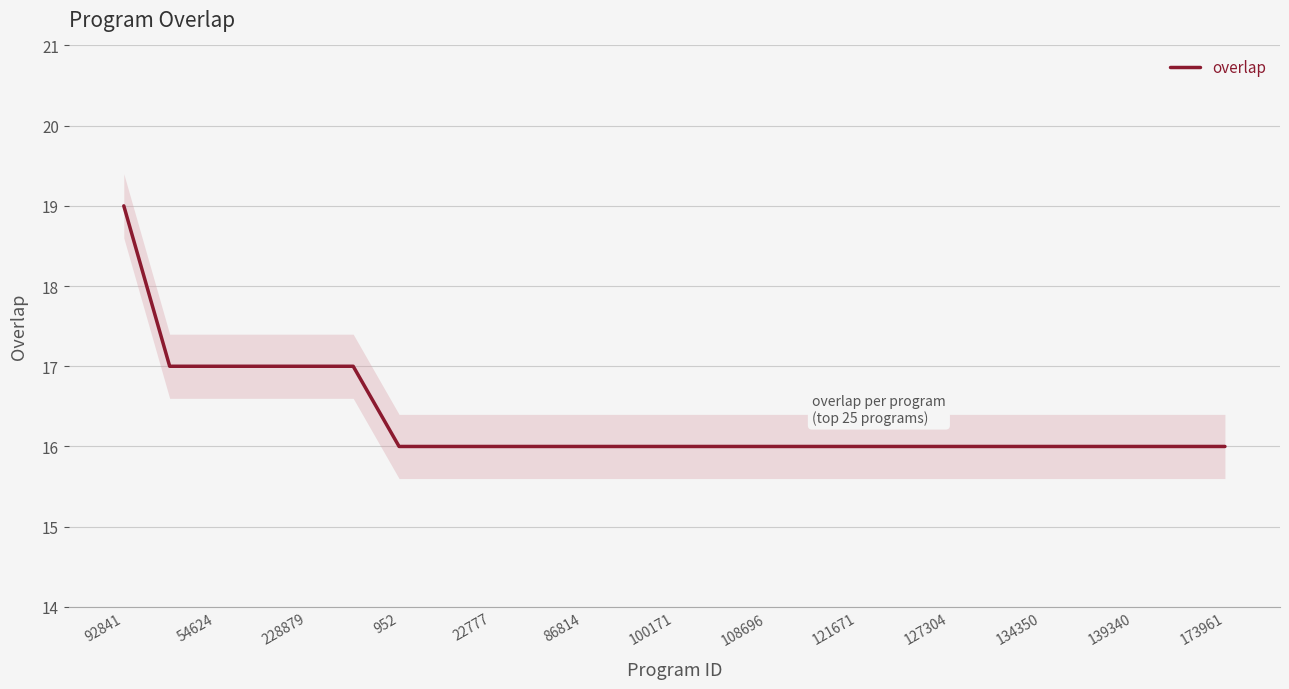

The overlap series shows 11 at 952. True or false?

False